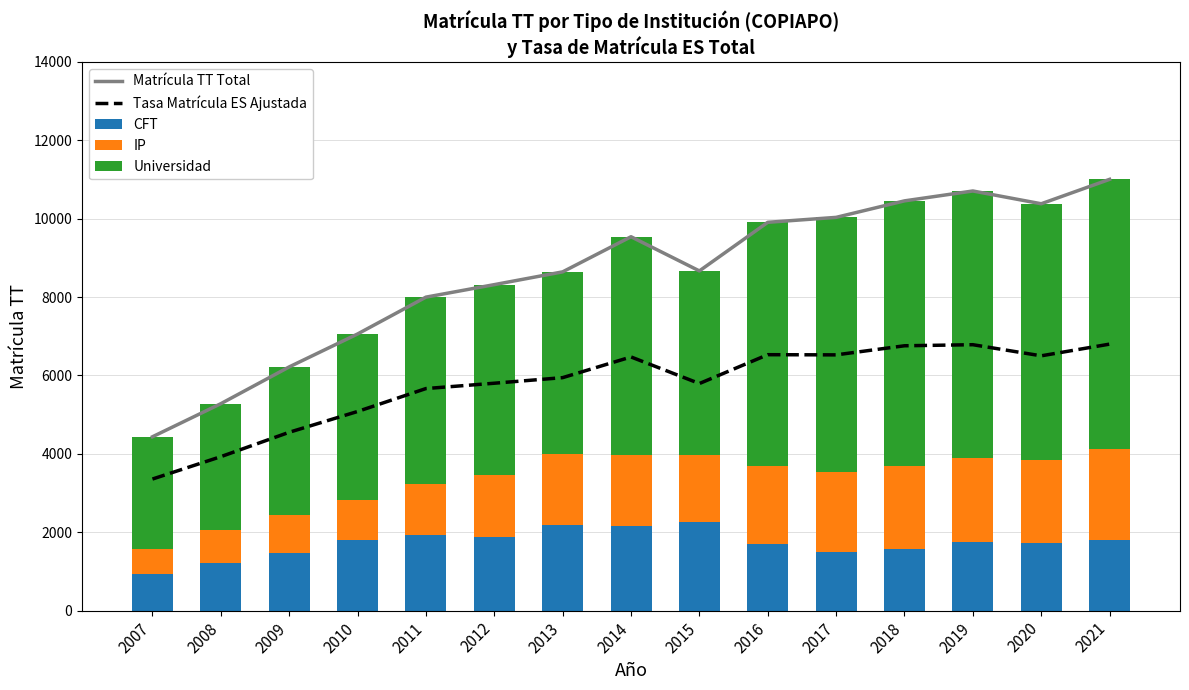

Which label corresponds to the largest value in the chart?

2021